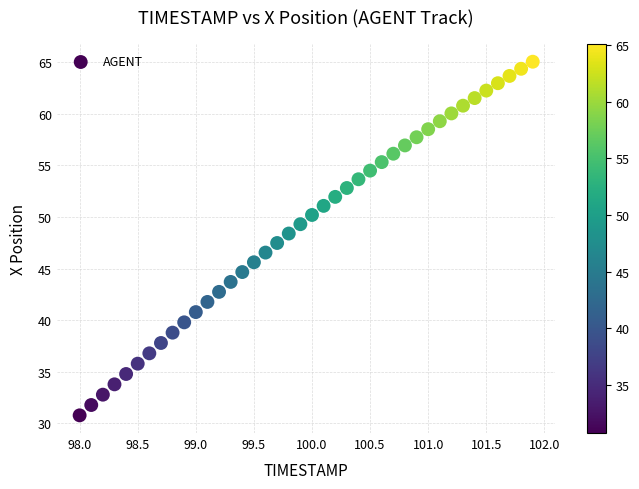

What is the range of Y values (max minus min)?

34.3